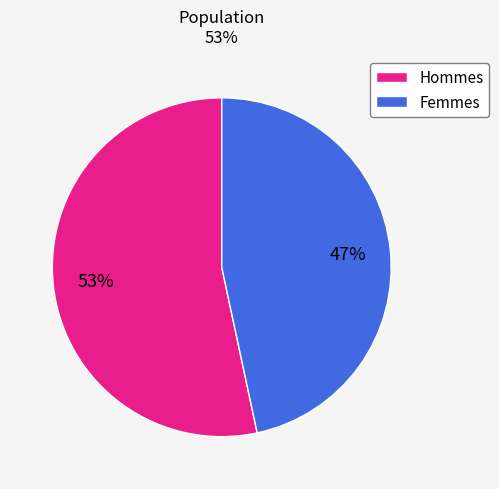

Is it true that Hommes is 61% of the pie?

False